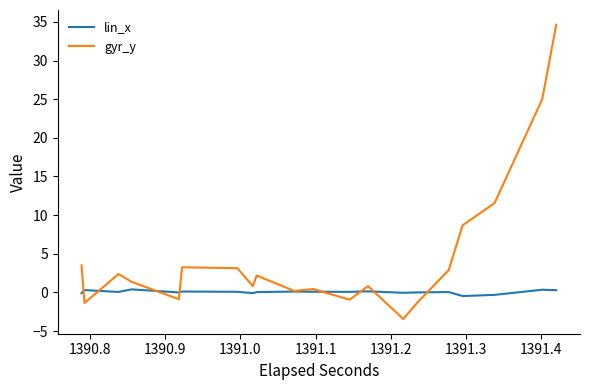

Which series has the largest total across all categories?

gyr_y